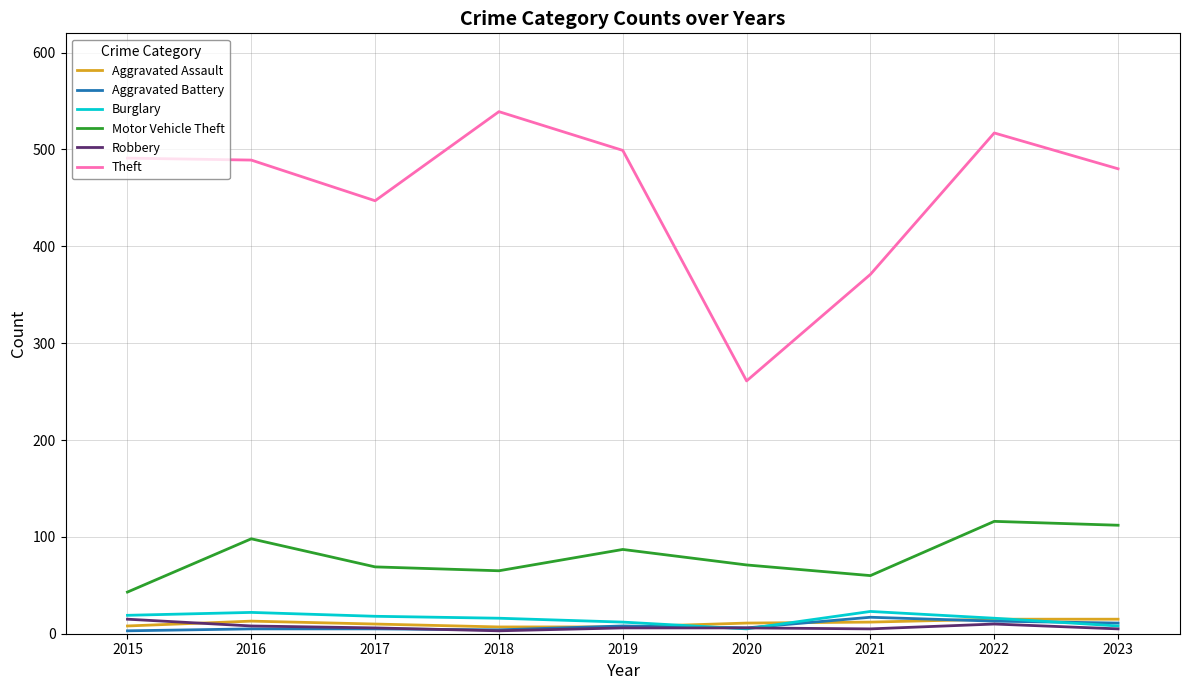

The Robbery series shows 6 at 2017. True or false?

True